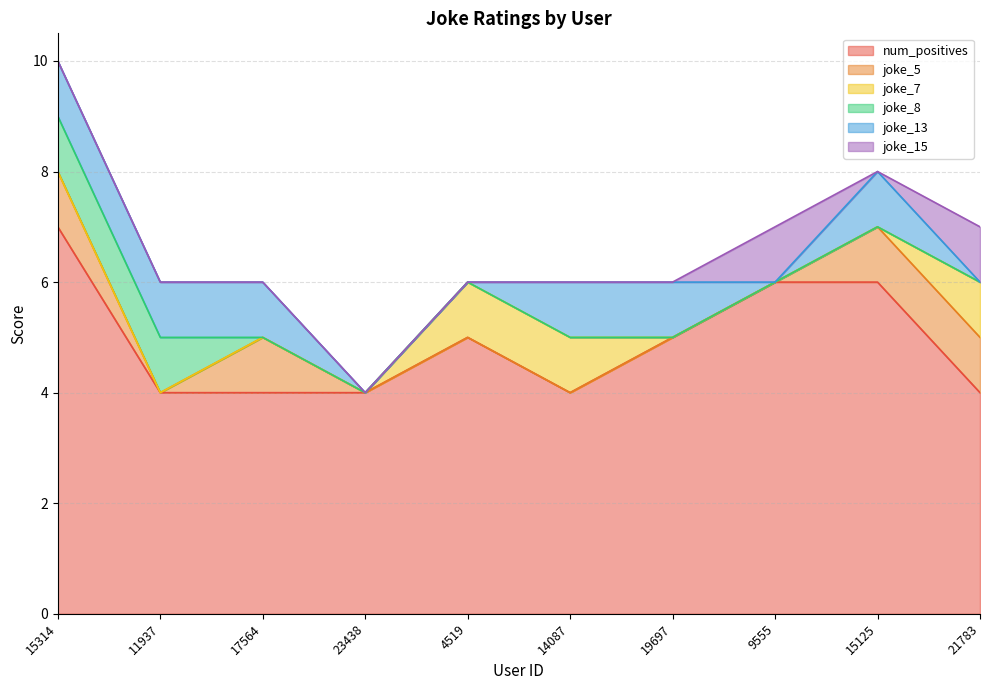

Which series has the largest total across all categories?

num_positives